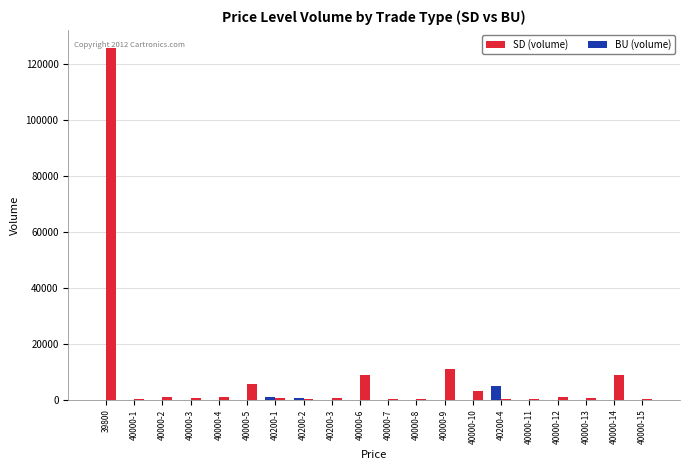

Is it true that BU (volume) equals 0 at 40000-1?

True